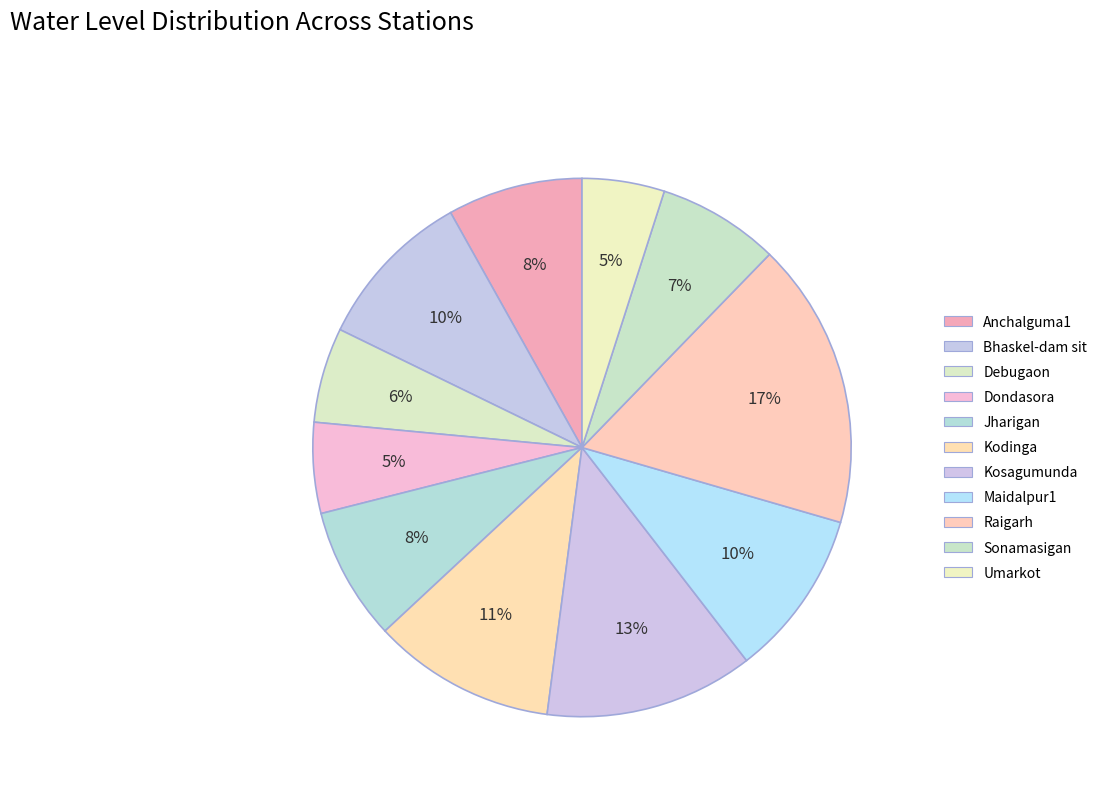

Does Debugaon account for over 50% of the chart?

No